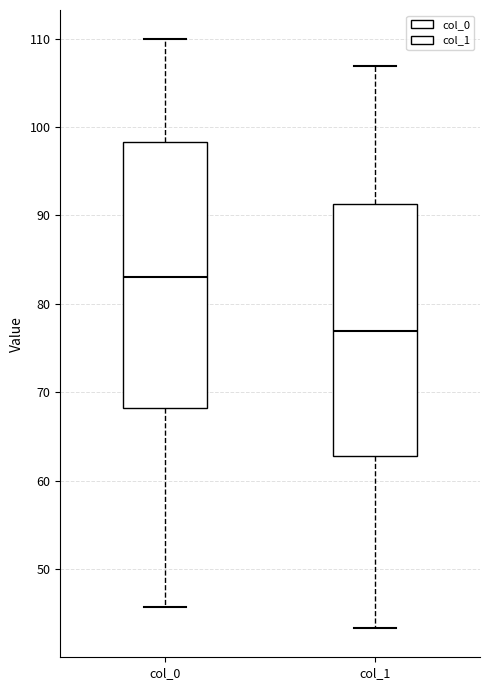

Which box's median line is the highest?

col_0